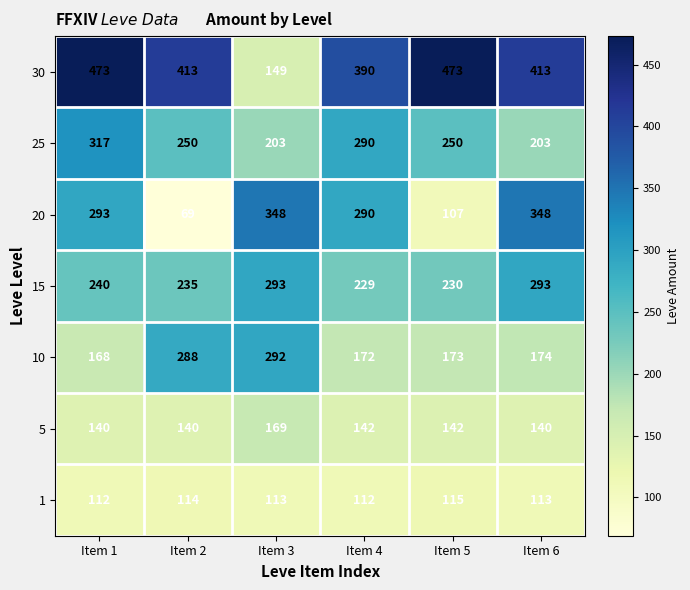

Read the 20 value at Item 4, to the nearest 5.

290